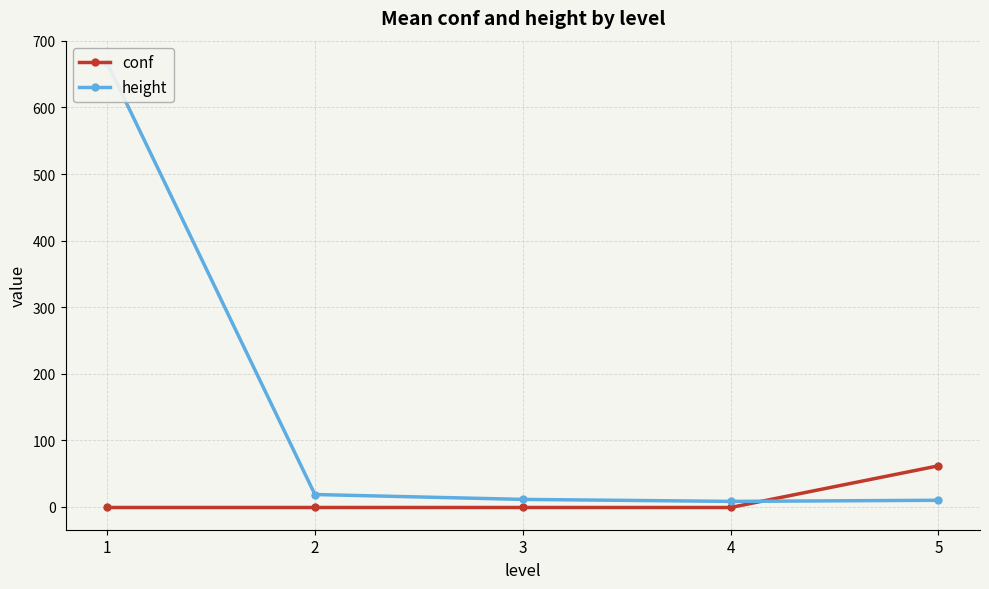

What is the lowest value of the height series?

8.2